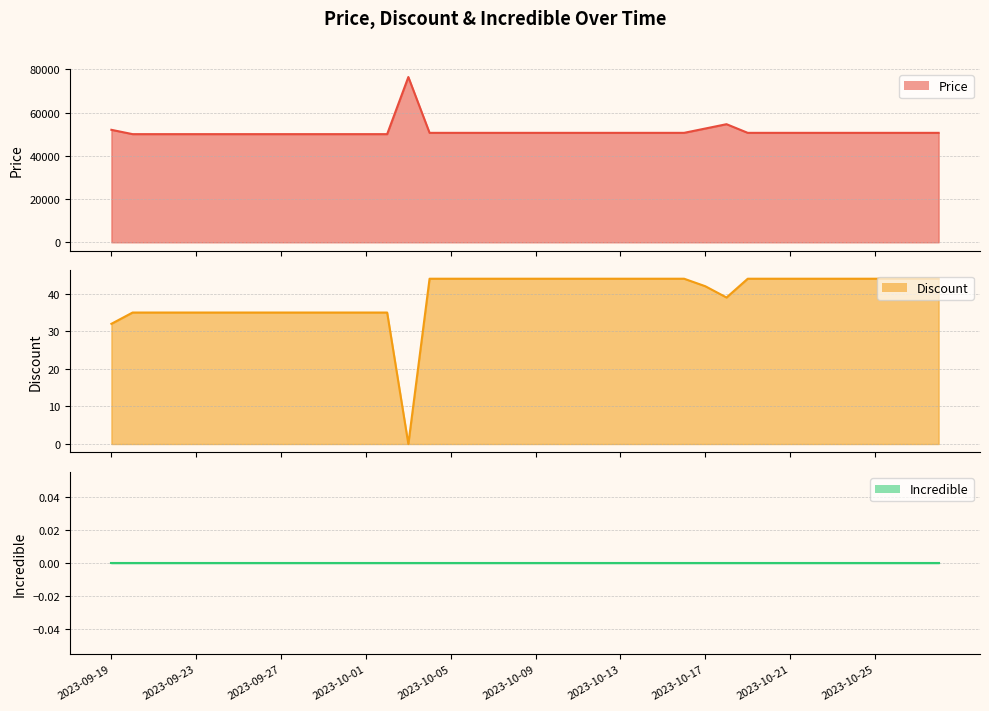

Which has a higher value, 2023-09-26 or 2023-09-29?

2023-09-26